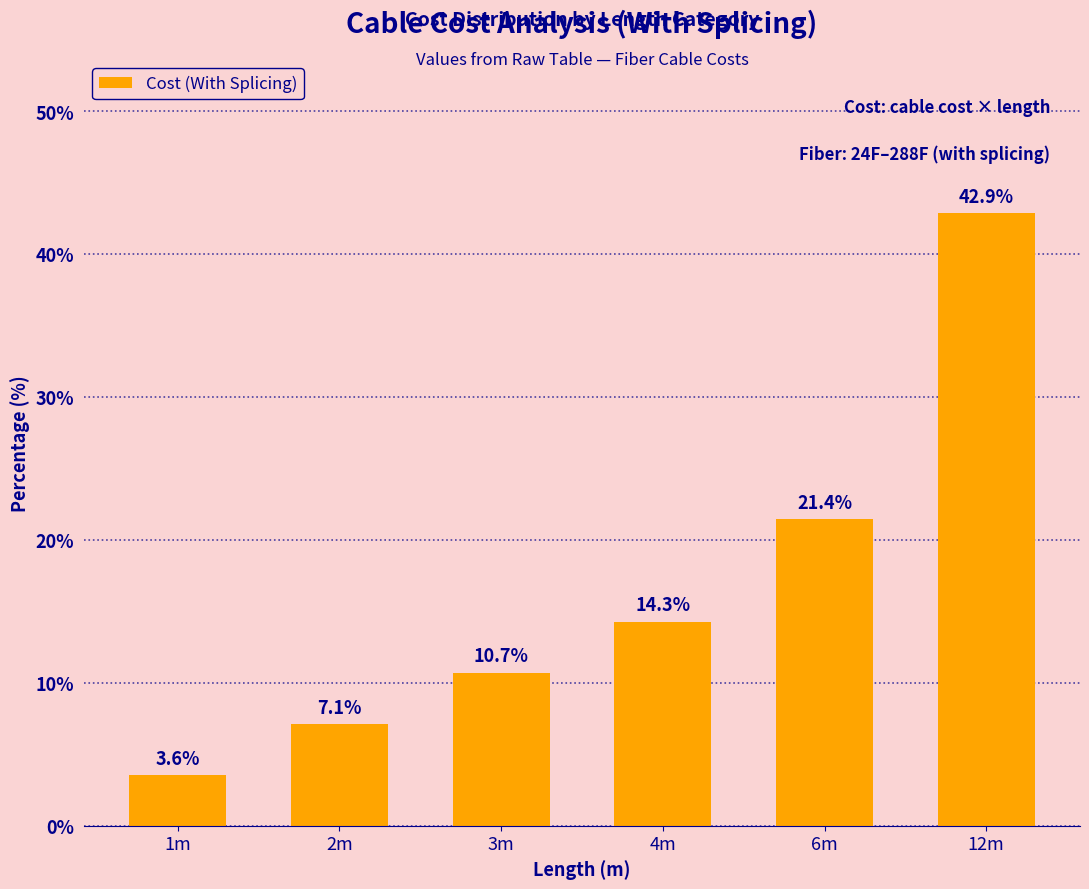

What is the difference between the second highest and second lowest values?

14.3